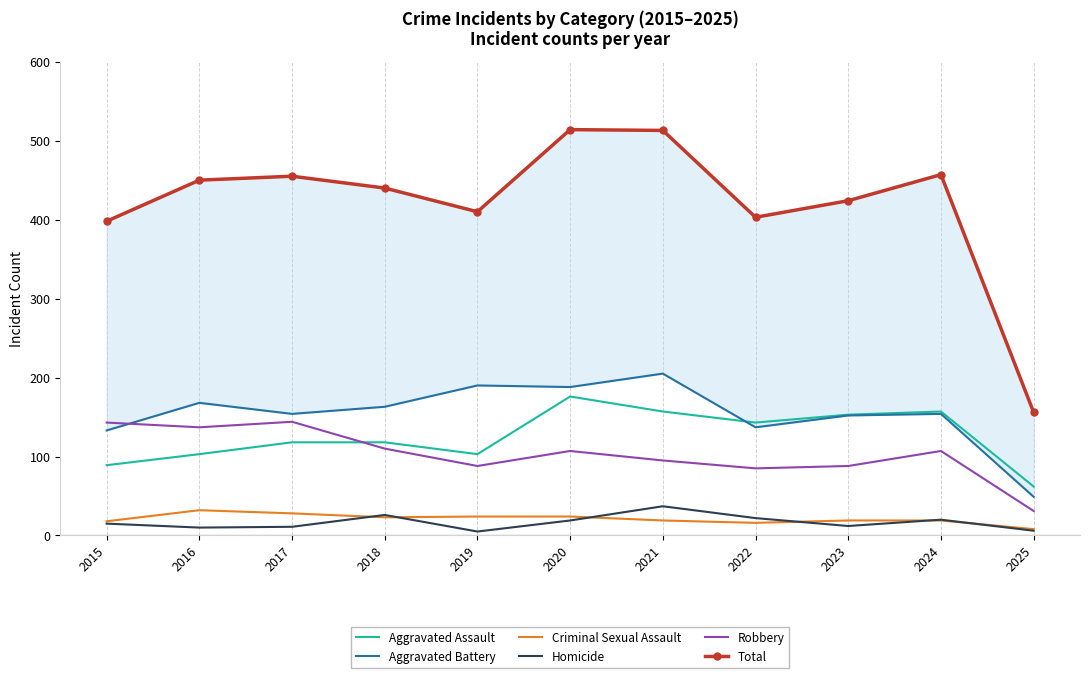

True or false: Robbery has more than 0 points higher than both neighbors.

True